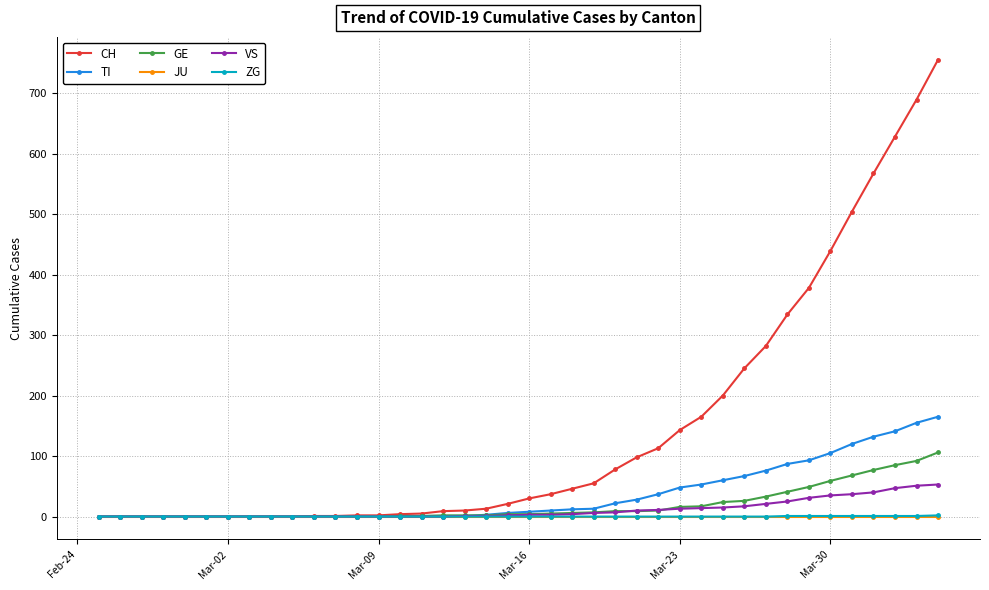

What is the sum of all ZG values?

9